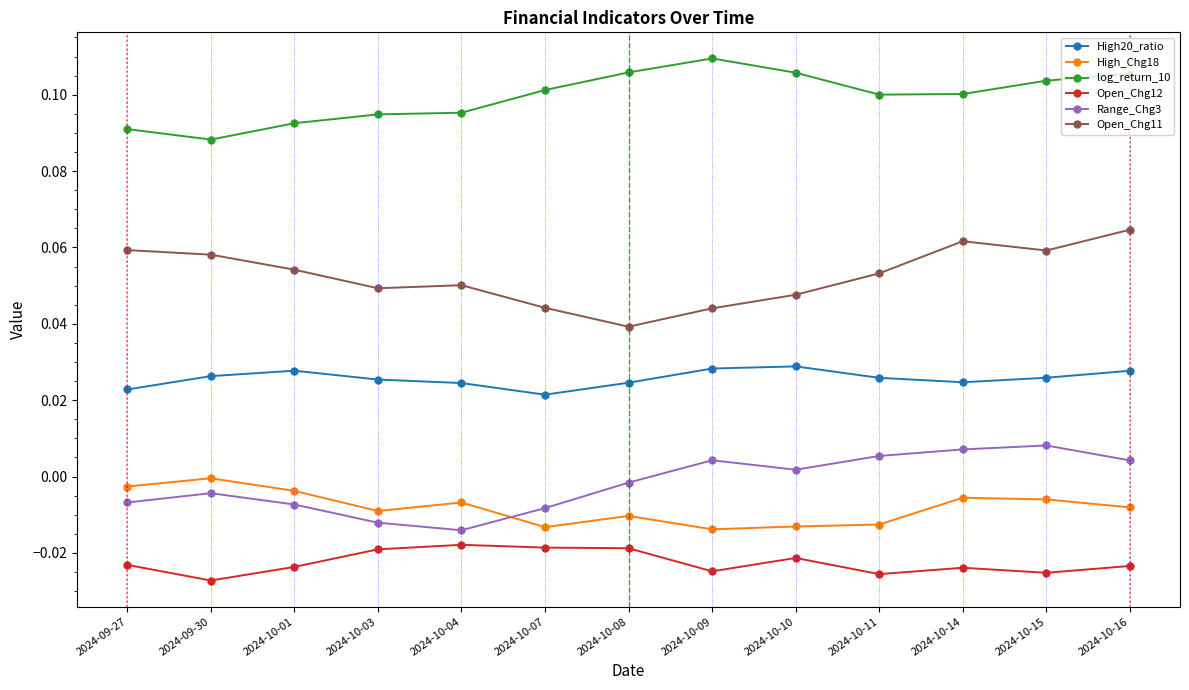

How many lines are shown in the chart?

6